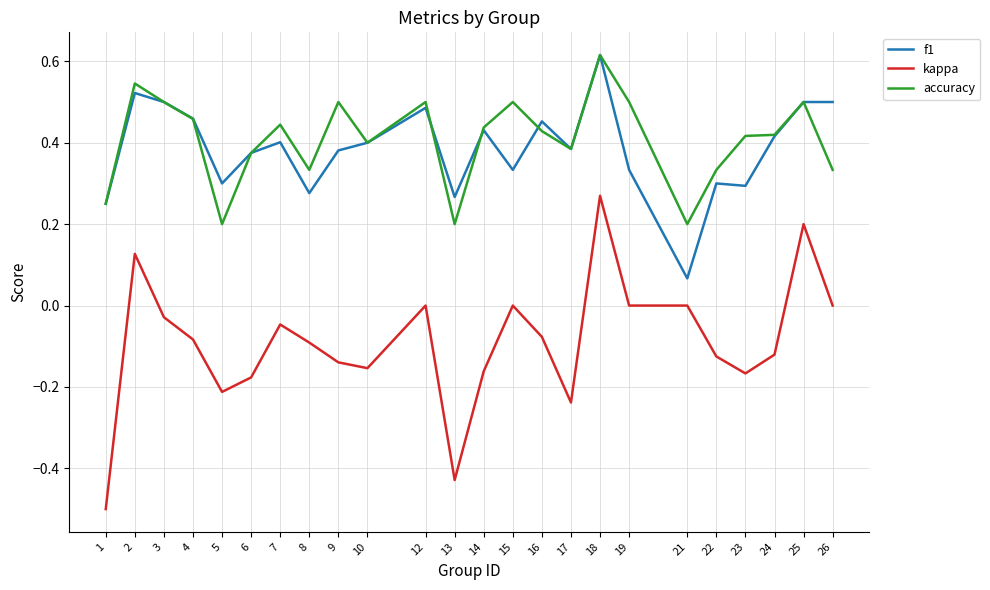

The f1 series shows 0.3 at 23. True or false?

True